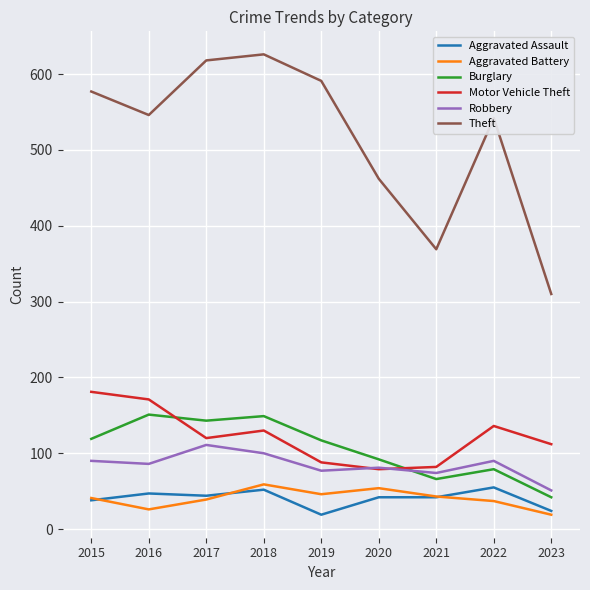

What is the average value of the Theft series?

516